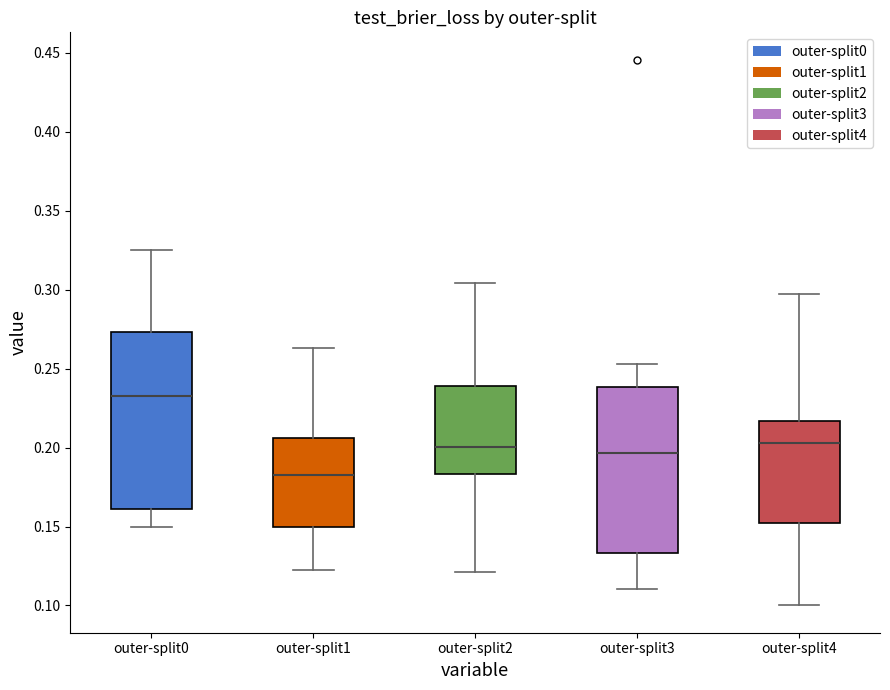

Reading left to right, transcribe this box plot: for each box, give where its median line is, the range the box spans, and where its two whiskers end, as read against the y-axis. The values are not printed on the chart, so give them approximately, as read against the axis.

outer-split0: median 0.235, box 0.160 to 0.275, whiskers 0.150 to 0.325
outer-split1: median 0.180, box 0.150 to 0.205, whiskers 0.120 to 0.265
outer-split2: median 0.200, box 0.185 to 0.240, whiskers 0.120 to 0.305
outer-split3: median 0.195, box 0.135 to 0.240, whiskers 0.110 to 0.255
outer-split4: median 0.205, box 0.150 to 0.215, whiskers 0.100 to 0.295